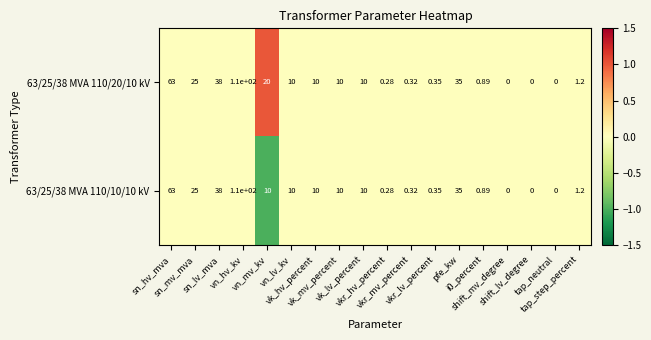

Which series changed the most between vn_lv_kv and i0_percent?

63/25/38 MVA 110/20/10 kV